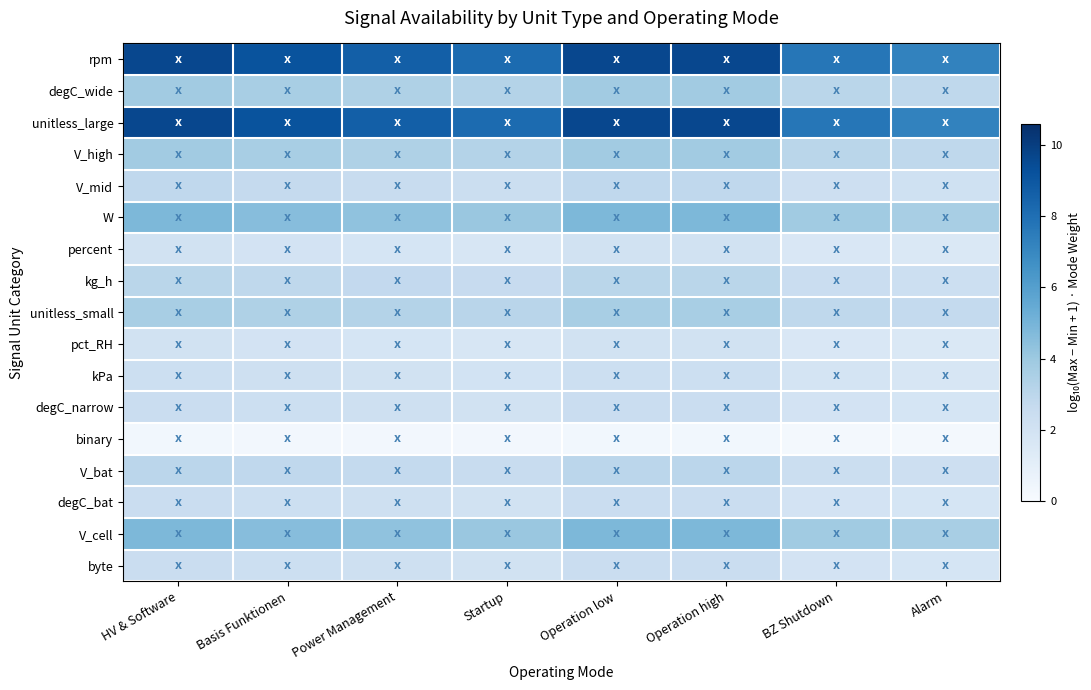

Count the number of data series in this chart.

17